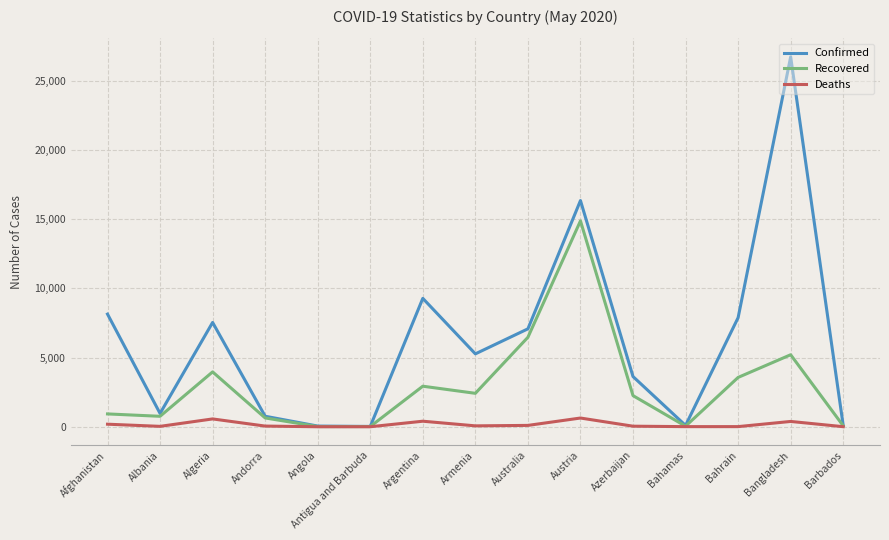

Is this an area chart (filled region under the line)?

No